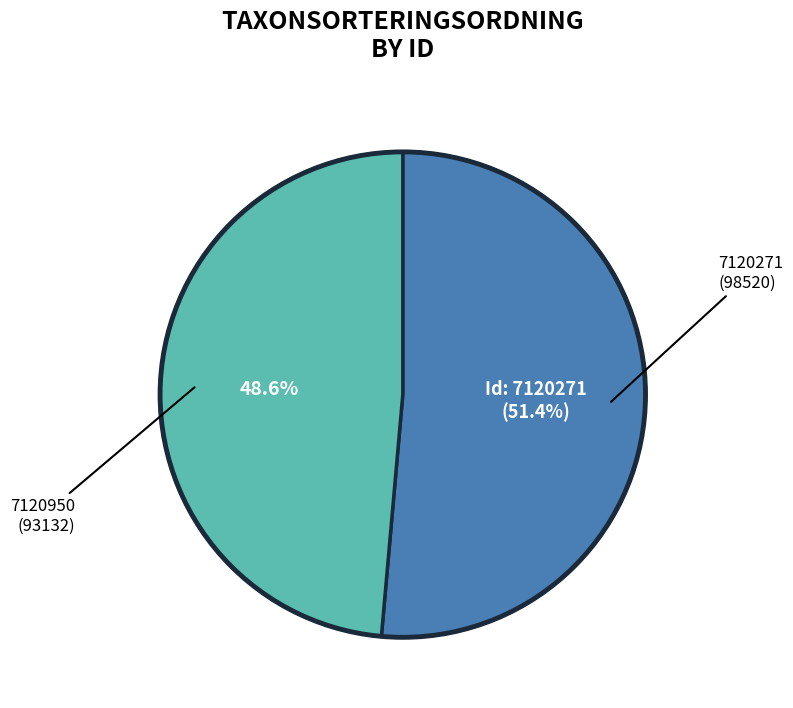

Does any single category account for the majority?

Yes